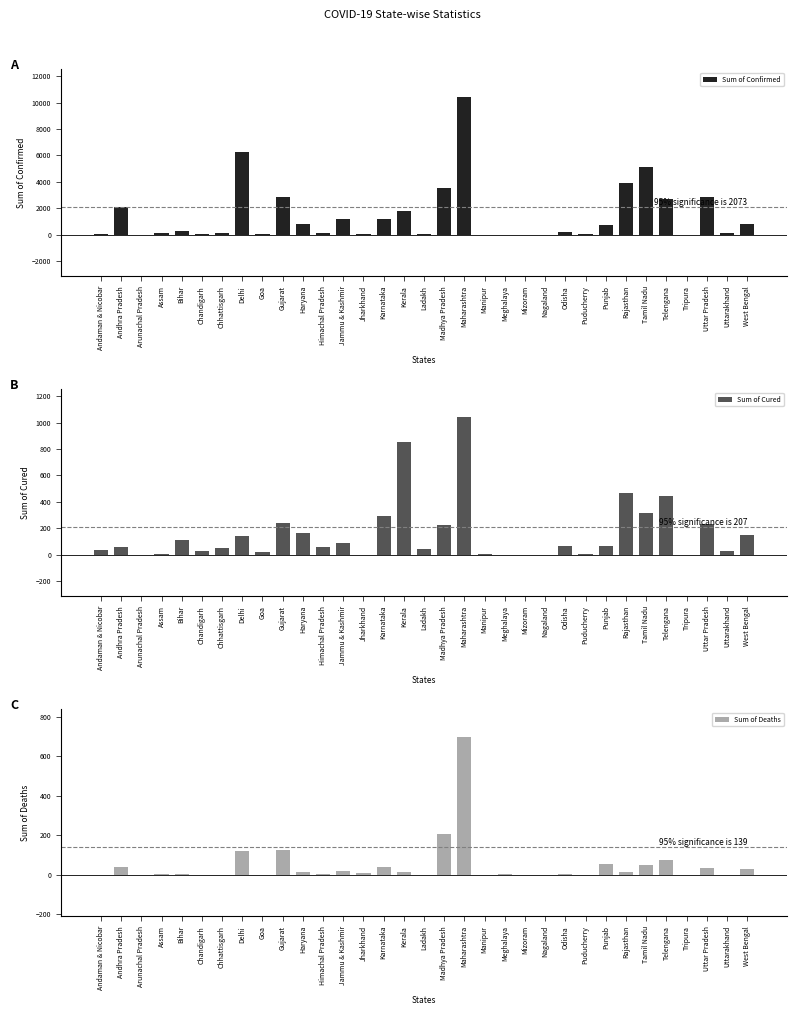

What position from the right is Tripura?

4